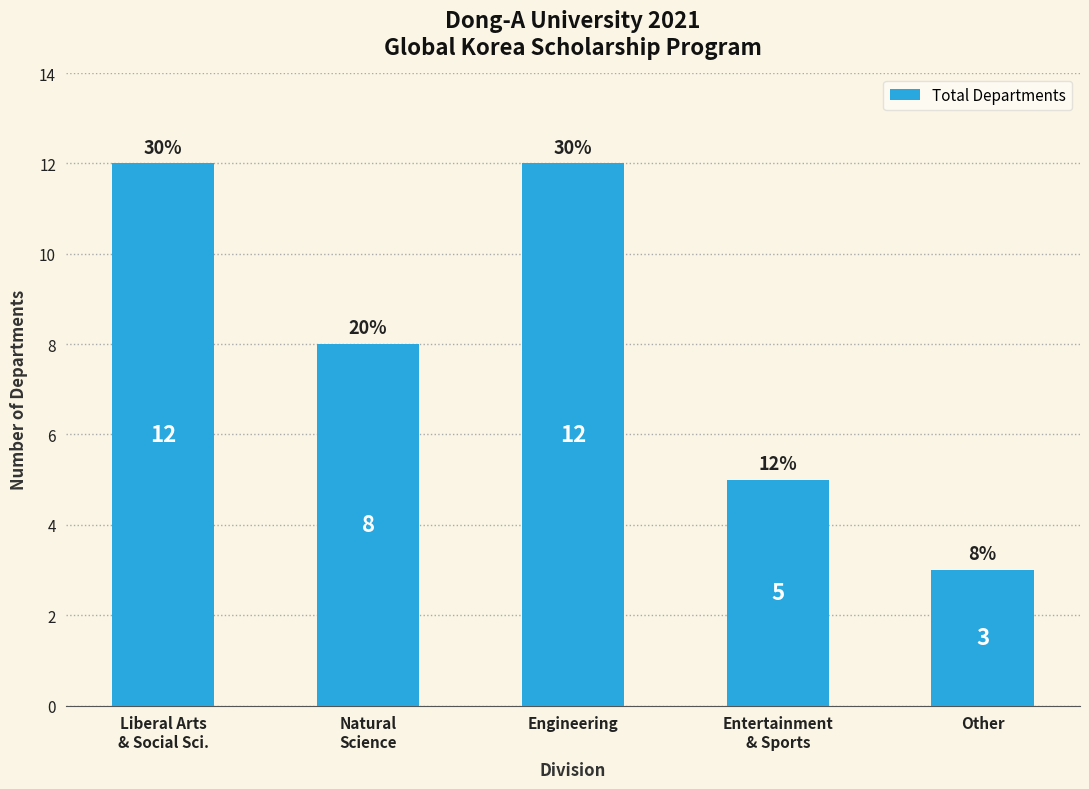

Reading right to left, extract all data points from this chart.

Other=3	Entertainment
& Sports=5	Engineering=12	Natural
Science=8	Liberal Arts
& Social Sci.=12